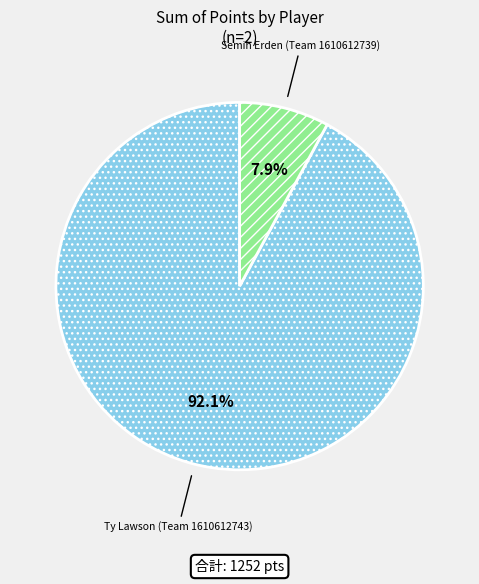

To the nearest percent, what is the difference between the largest and smallest slice percentages?

84%